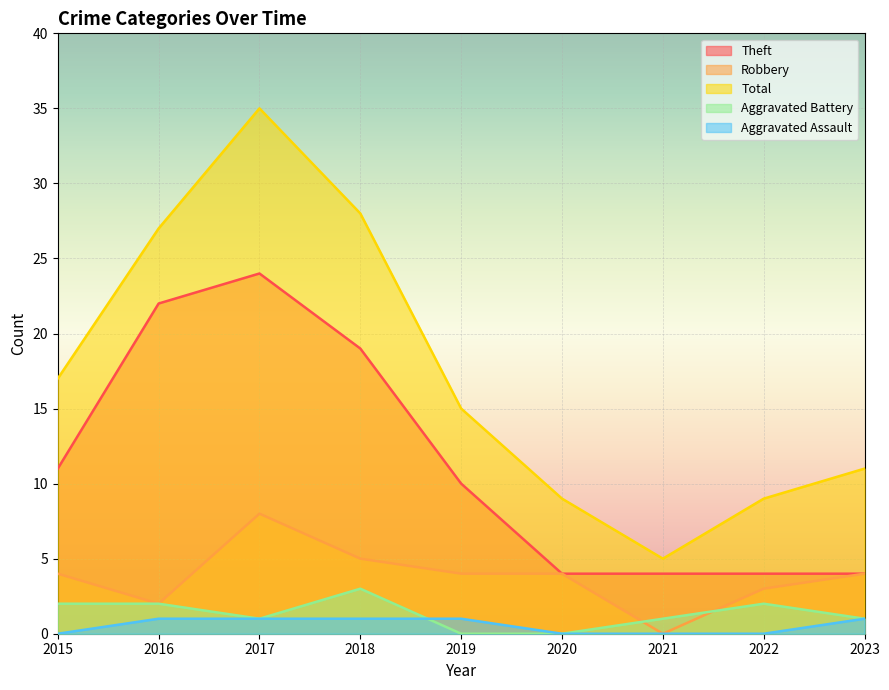

True or false: Total and Theft cross at least once.

False